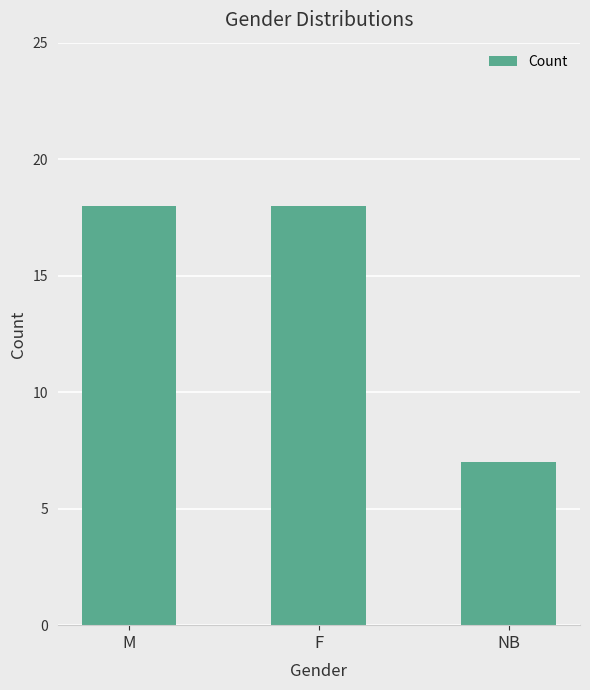

Between NB and F, which is larger?

F